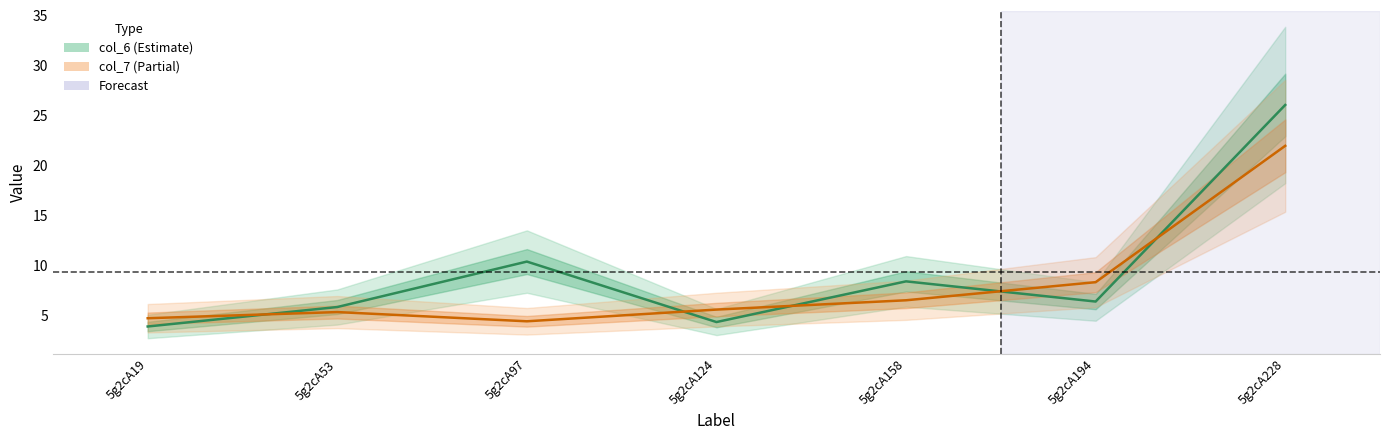

At which label is col_7 closest to 13?

5g2cA194